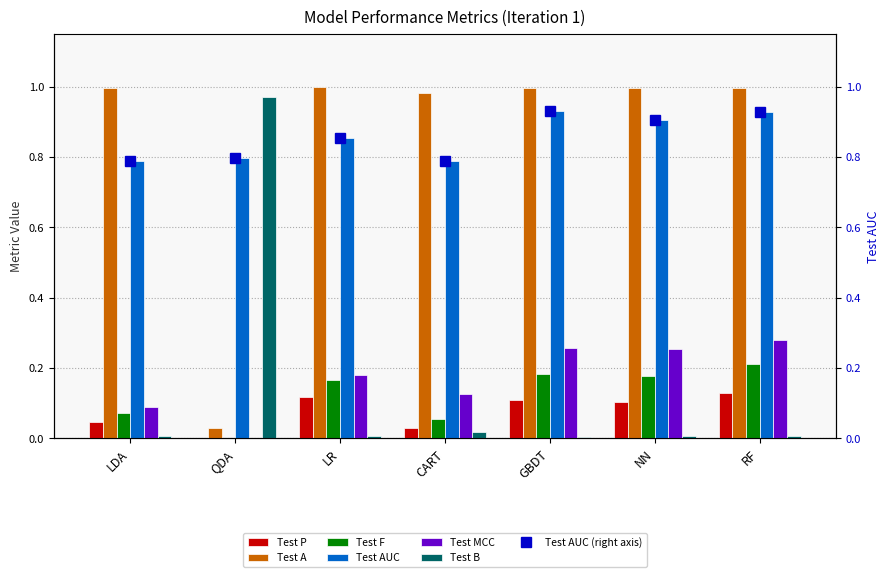

What position from the left is GBDT?

5